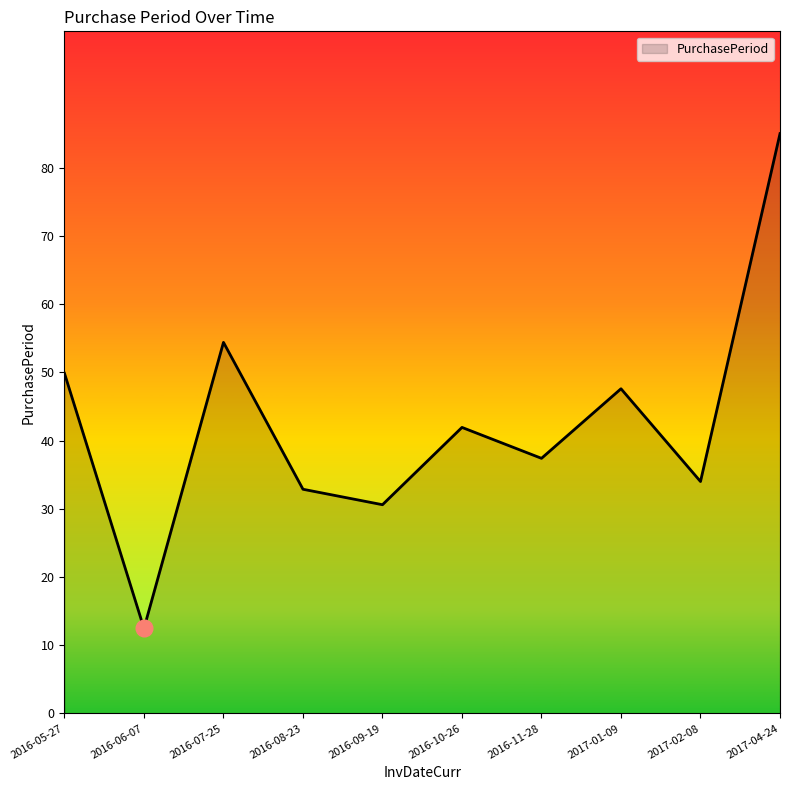

What is the sum of all values?

426.1